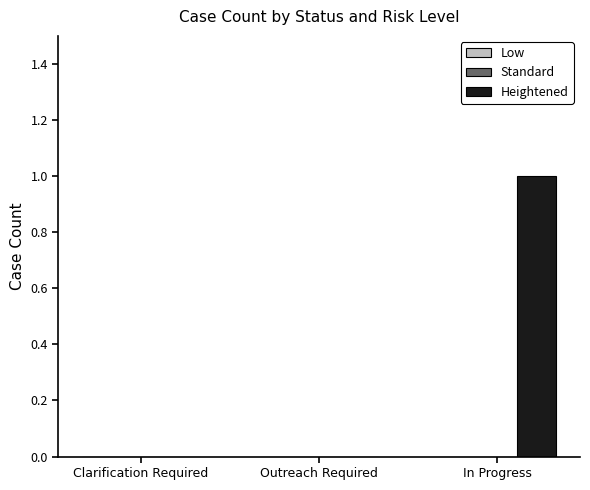

What is the change in value from Clarification Required to In Progress?

+1